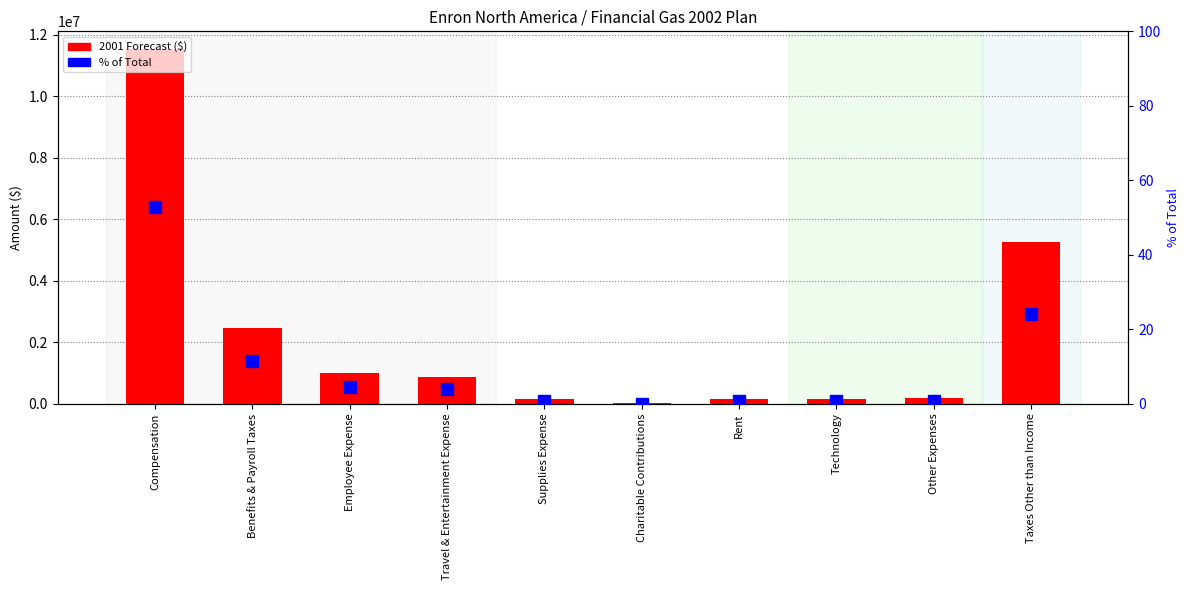

What is the spread (max minus min) of values at Technology?

145613.1